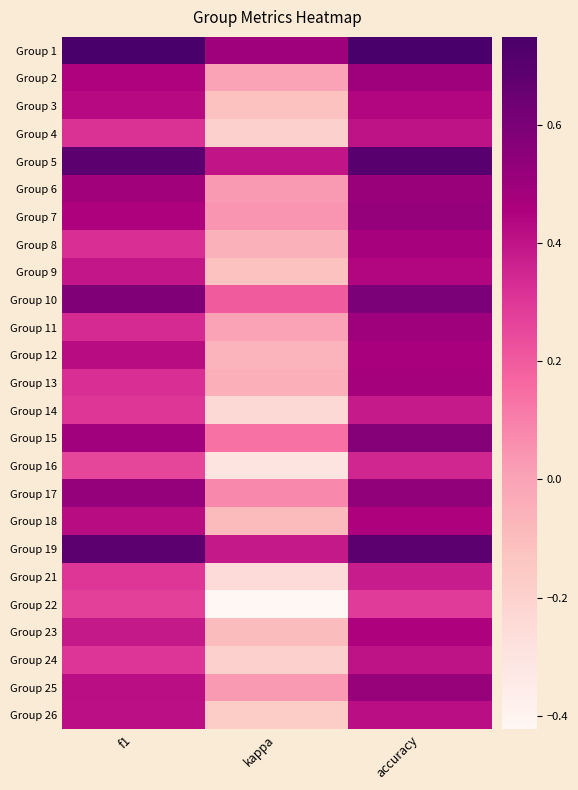

Reading right to left, list all the values displayed in this chart.

Group 1: accuracy=0.8	kappa=0.5	f1=0.7
Group 2: accuracy=0.5	kappa=0.0	f1=0.5
Group 3: accuracy=0.4	kappa=-0.1	f1=0.4
Group 4: accuracy=0.4	kappa=-0.2	f1=0.3
Group 5: accuracy=0.7	kappa=0.4	f1=0.7
Group 6: accuracy=0.5	kappa=0.0	f1=0.5
Group 7: accuracy=0.5	kappa=0.0	f1=0.5
Group 8: accuracy=0.5	kappa=-0.1	f1=0.3
Group 9: accuracy=0.4	kappa=-0.1	f1=0.4
Group 10: accuracy=0.6	kappa=0.2	f1=0.6
Group 11: accuracy=0.5	kappa=0.0	f1=0.3
Group 12: accuracy=0.5	kappa=-0.1	f1=0.4
Group 13: accuracy=0.5	kappa=-0.0	f1=0.3
Group 14: accuracy=0.4	kappa=-0.2	f1=0.3
Group 15: accuracy=0.6	kappa=0.1	f1=0.5
Group 16: accuracy=0.3	kappa=-0.3	f1=0.3
Group 17: accuracy=0.5	kappa=0.1	f1=0.5
Group 18: accuracy=0.5	kappa=-0.1	f1=0.4
Group 19: accuracy=0.7	kappa=0.4	f1=0.7
Group 21: accuracy=0.4	kappa=-0.2	f1=0.3
Group 22: accuracy=0.3	kappa=-0.4	f1=0.3
Group 23: accuracy=0.5	kappa=-0.1	f1=0.4
Group 24: accuracy=0.4	kappa=-0.2	f1=0.3
Group 25: accuracy=0.5	kappa=0.0	f1=0.4
Group 26: accuracy=0.4	kappa=-0.2	f1=0.4